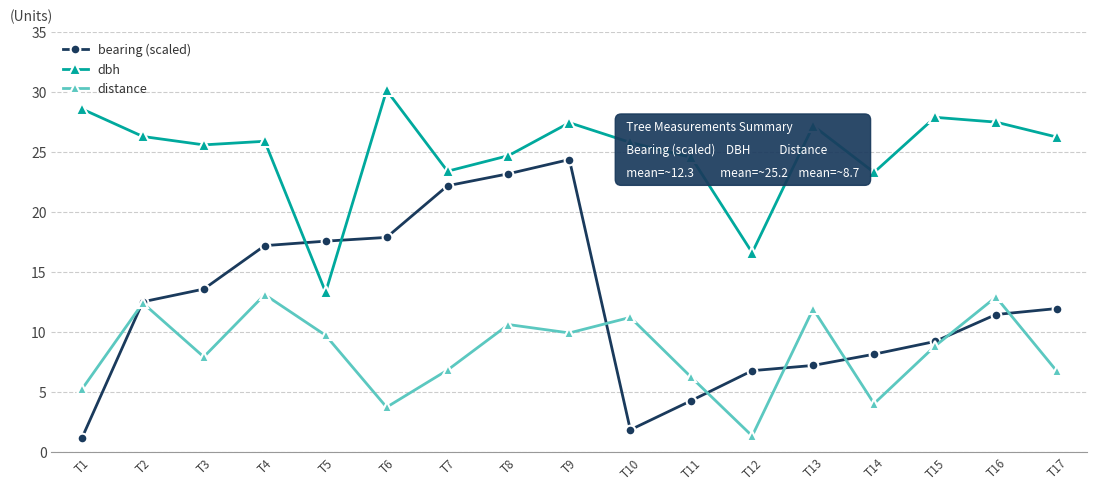

Which series has the largest range (max minus min)?

bearing (scaled)